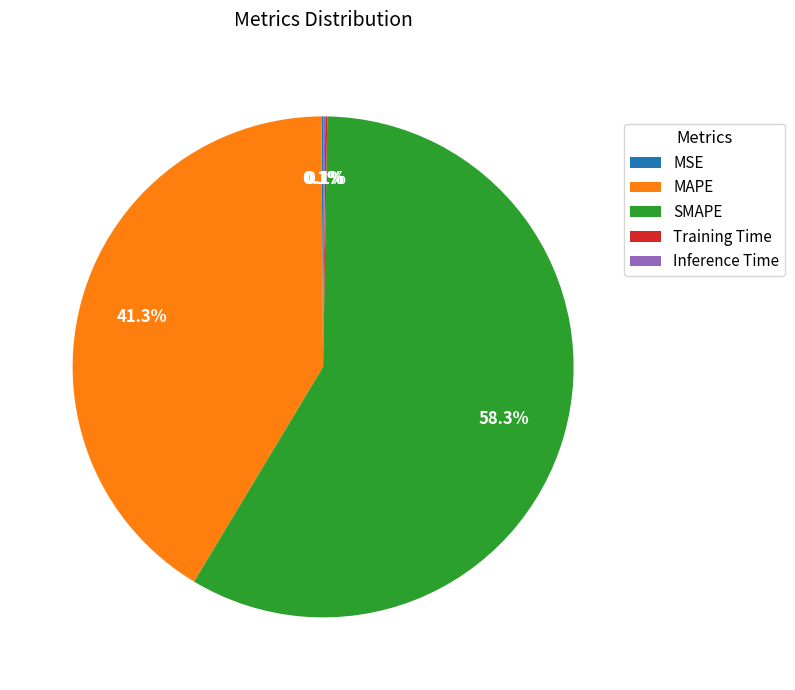

What is the largest slice in the pie chart?

SMAPE